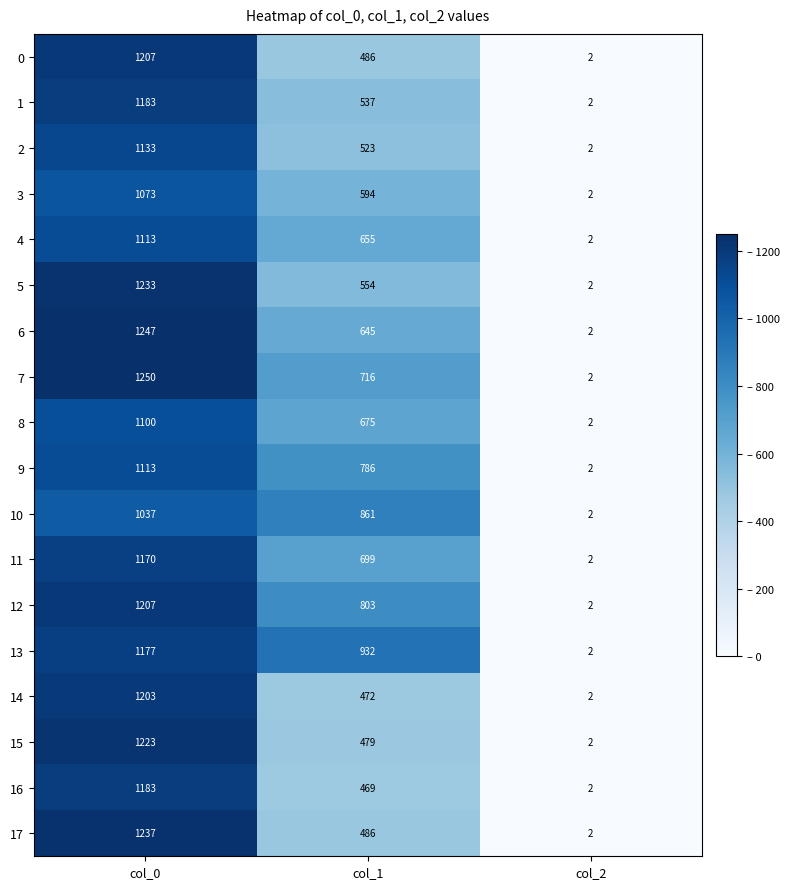

The 10 series shows 404 at col_0. True or false?

False